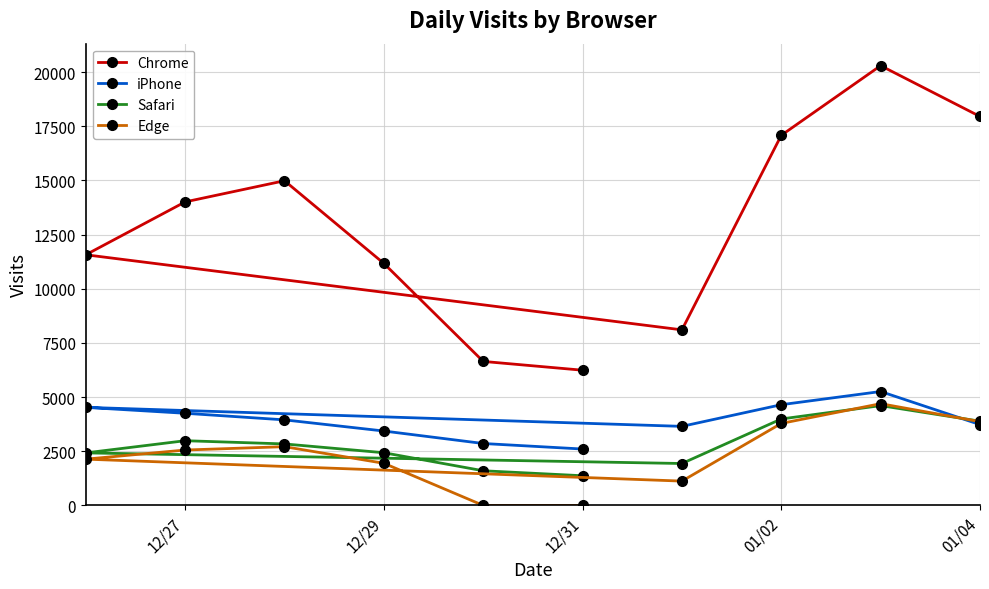

The value of Chrome at 01/04 is 26433. True or false?

False